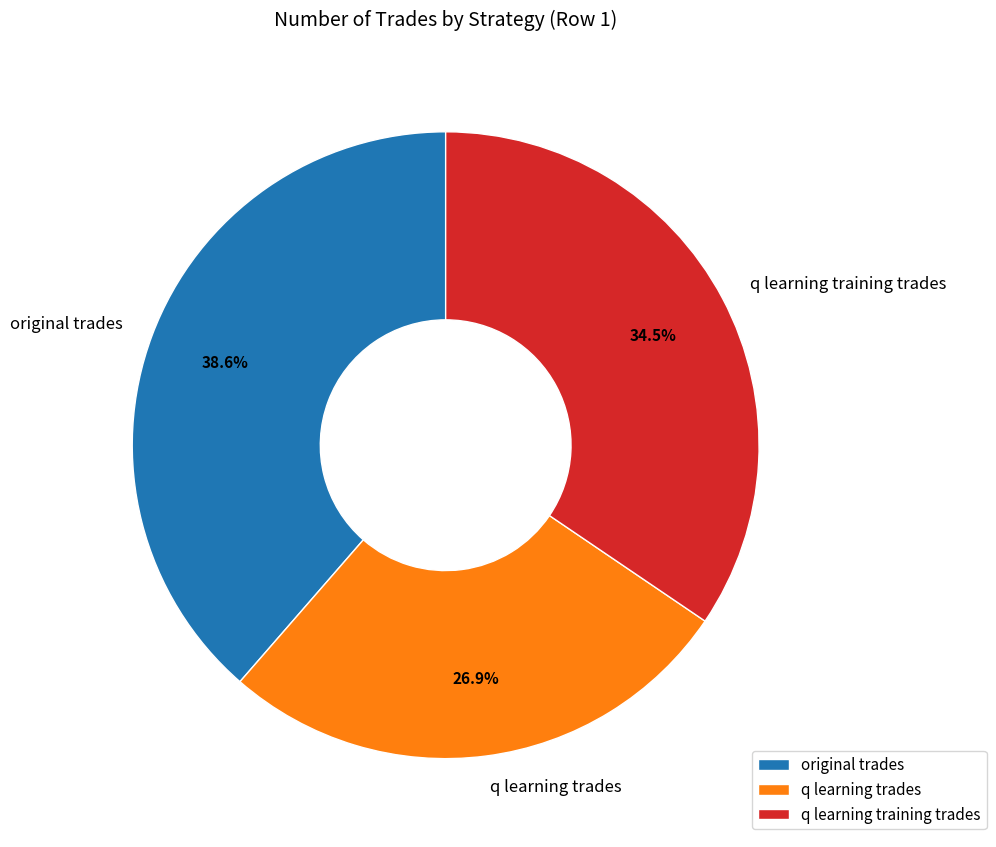

What percentage is NOT represented by original trades?

61.4%